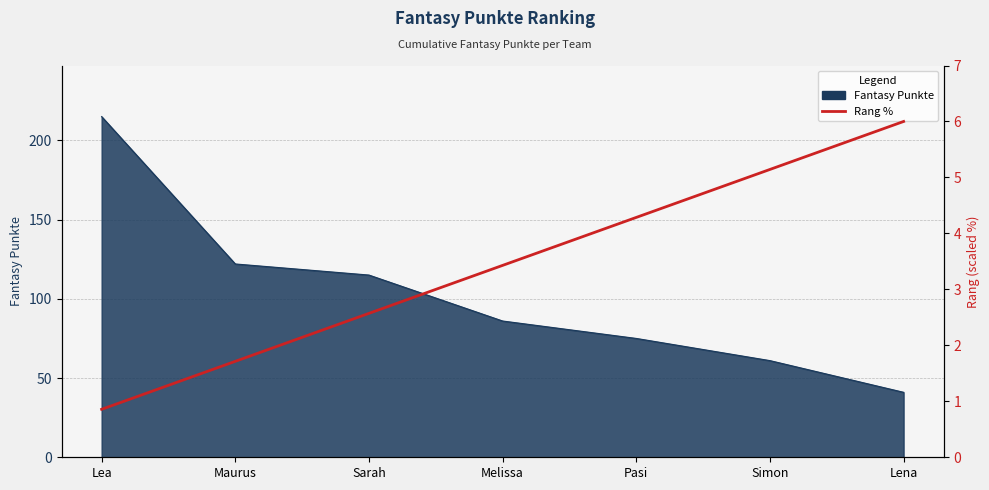

Reading left to right, list all the values displayed in this chart.

Lea=0.9	Maurus=1.7	Sarah=2.6	Melissa=3.4	Pasi=4.3	Simon=5.1	Lena=6.0